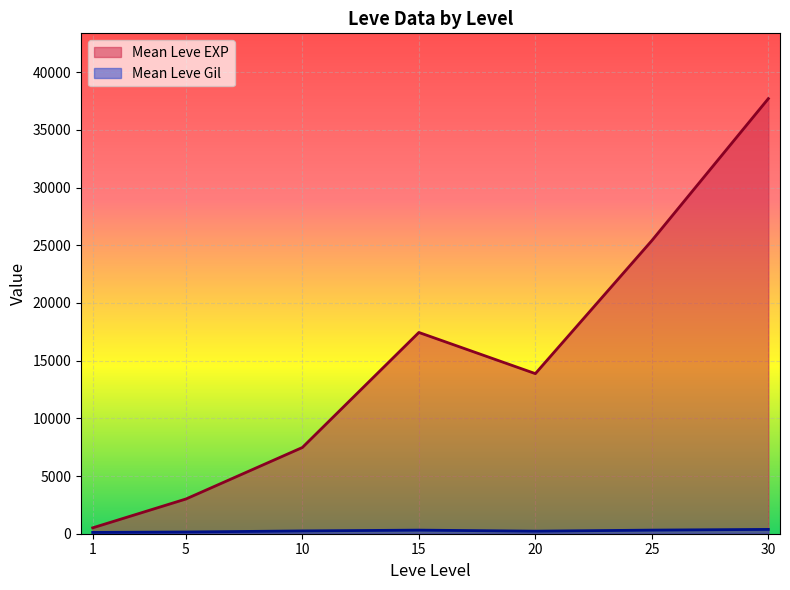

Rank the categories by Mean Leve EXP value from highest to lowest.

30, 25, 15, 20, 10, 5, 1